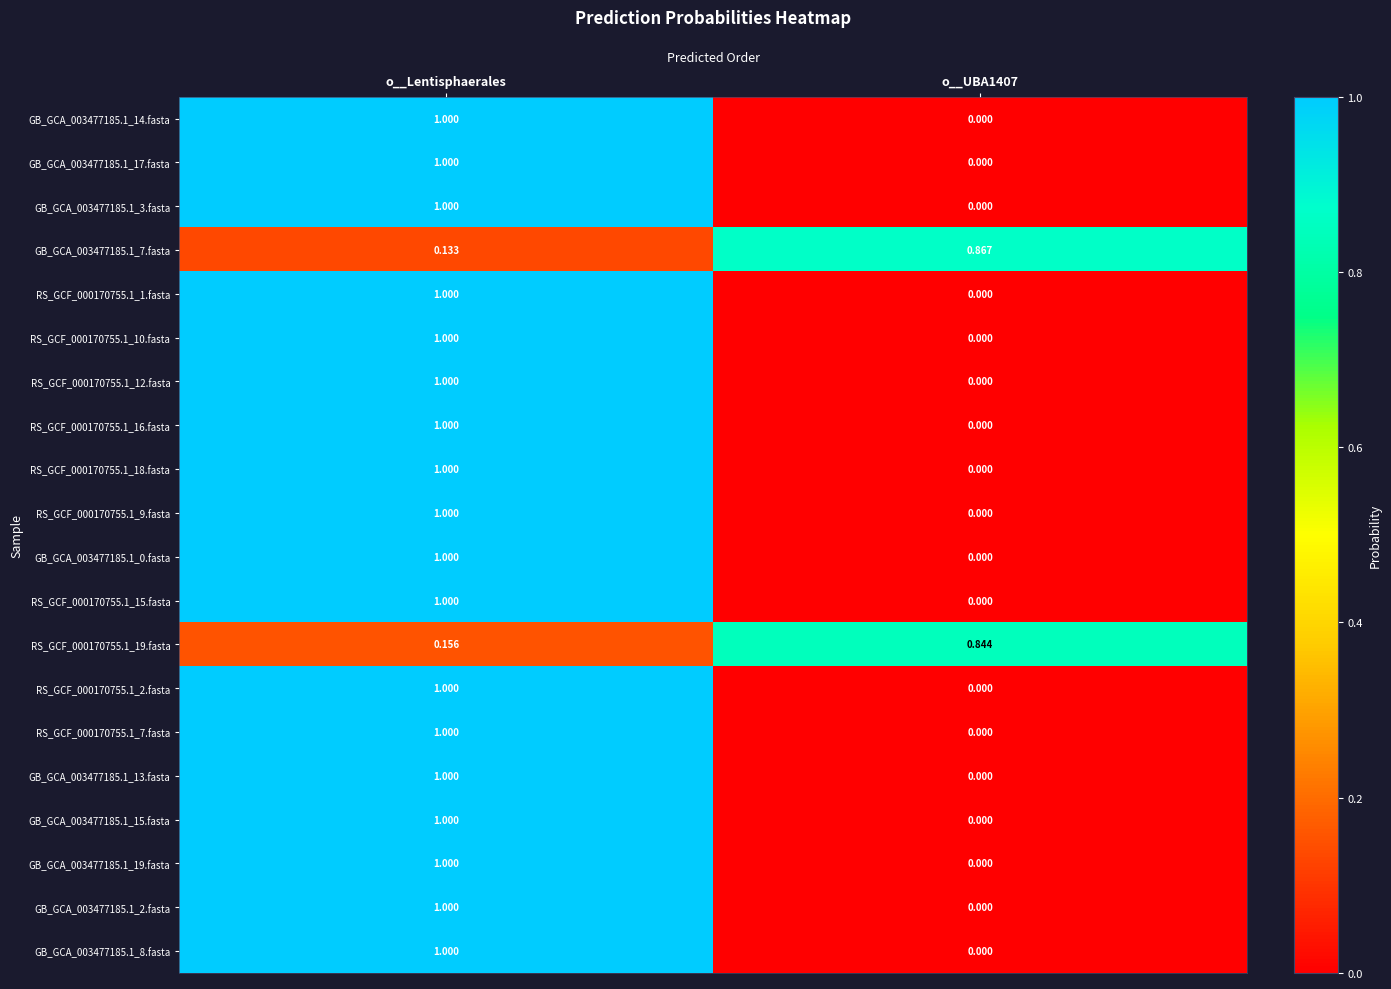

At which category is the sum across all series the highest?

o__Lentisphaerales